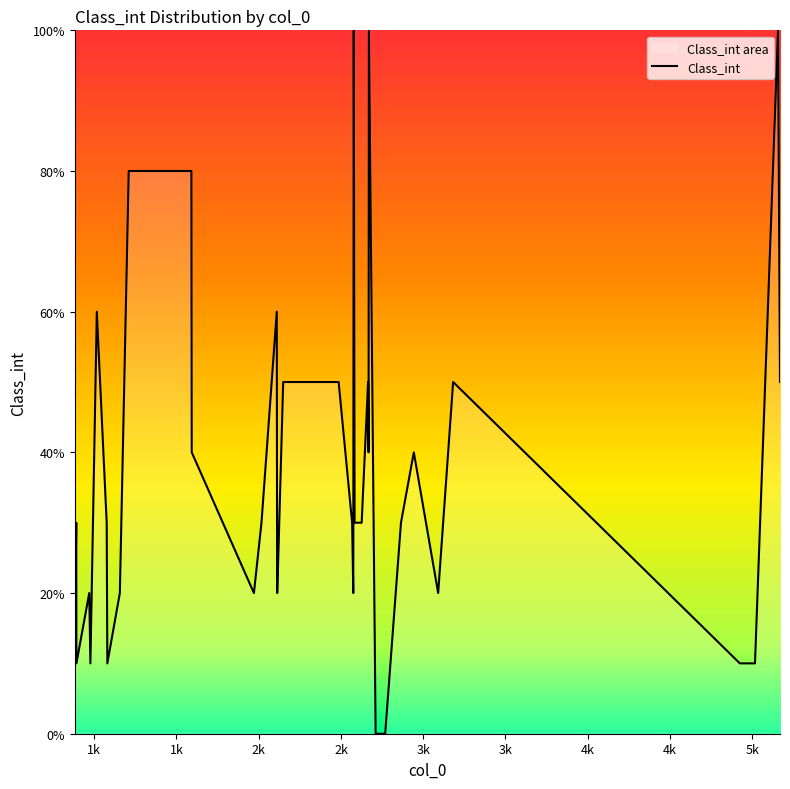

How many lines are shown in the chart?

1